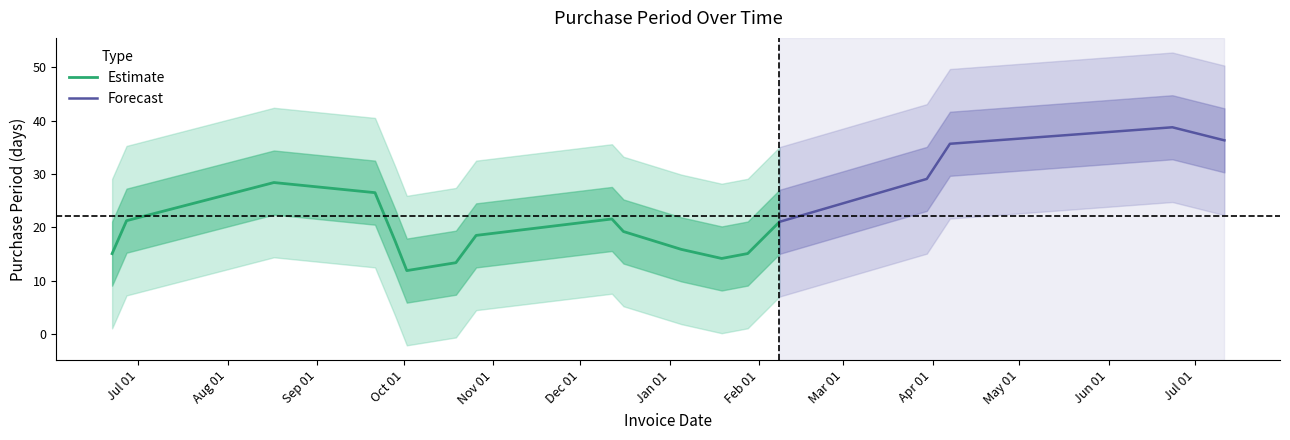

What is the lowest value of the Estimate series?

11.9